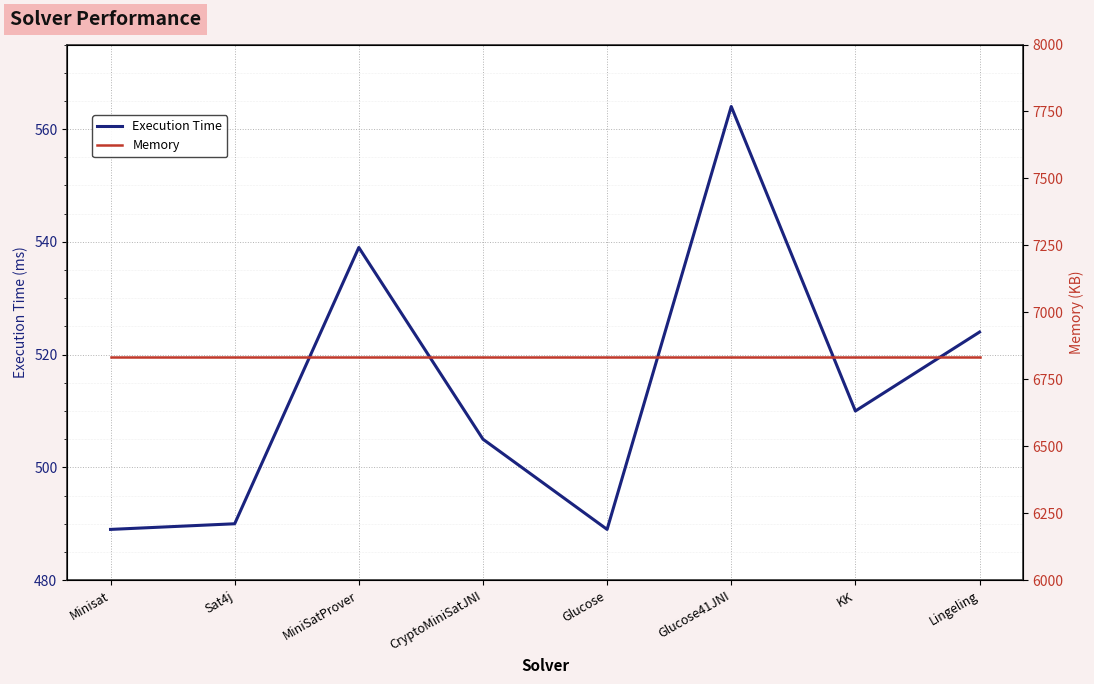

What is the difference between the maximum and minimum values in the Execution Time series?

75